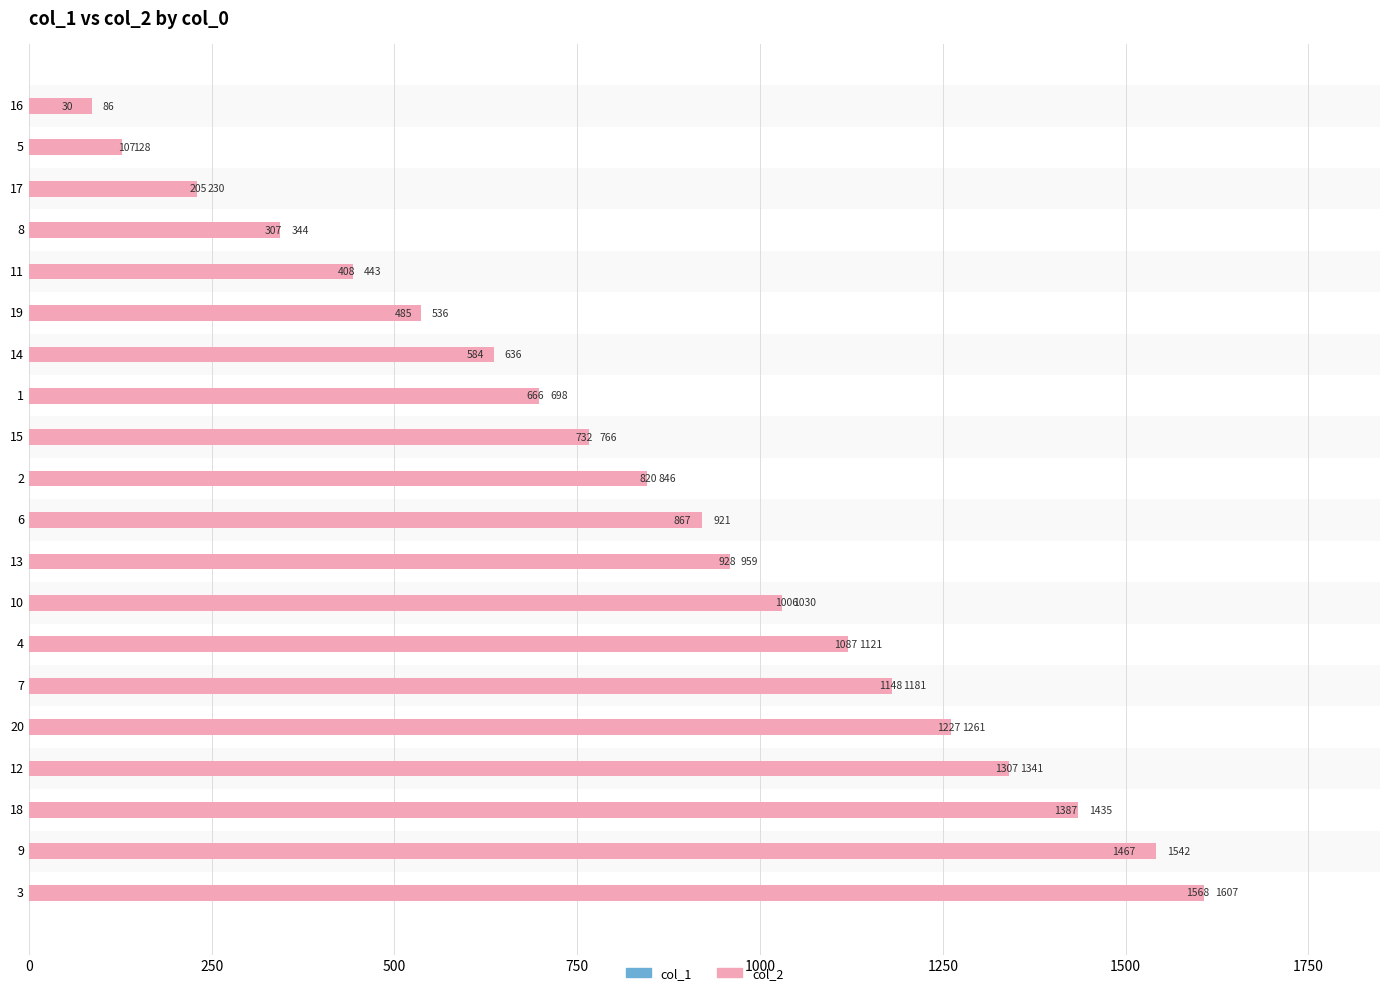

At how many categories does at least one series exceed 169?

18